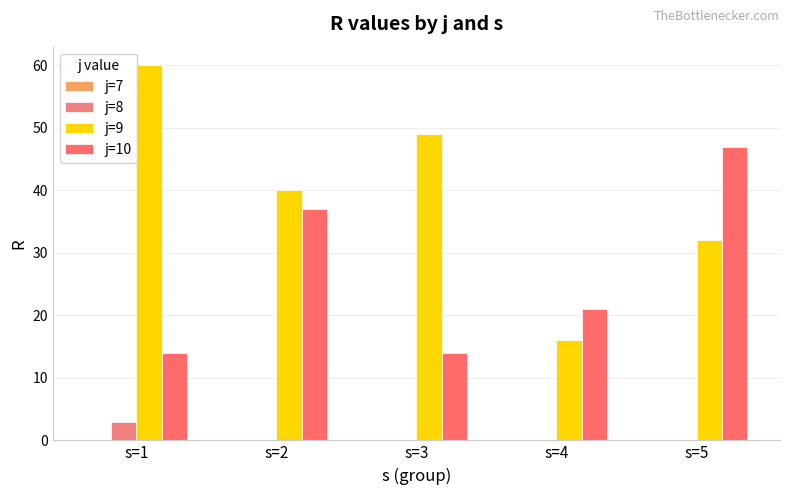

What is the difference between the highest and lowest values at s=3?

49